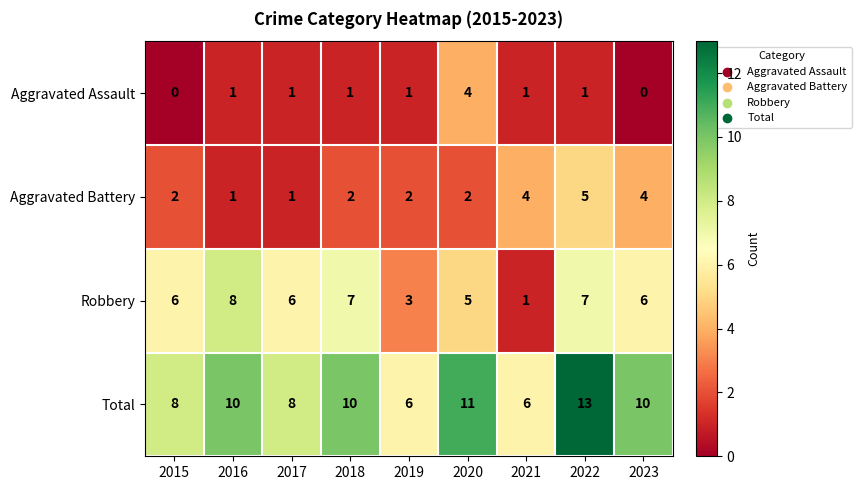

What is the difference between the highest and lowest values at 2020?

9